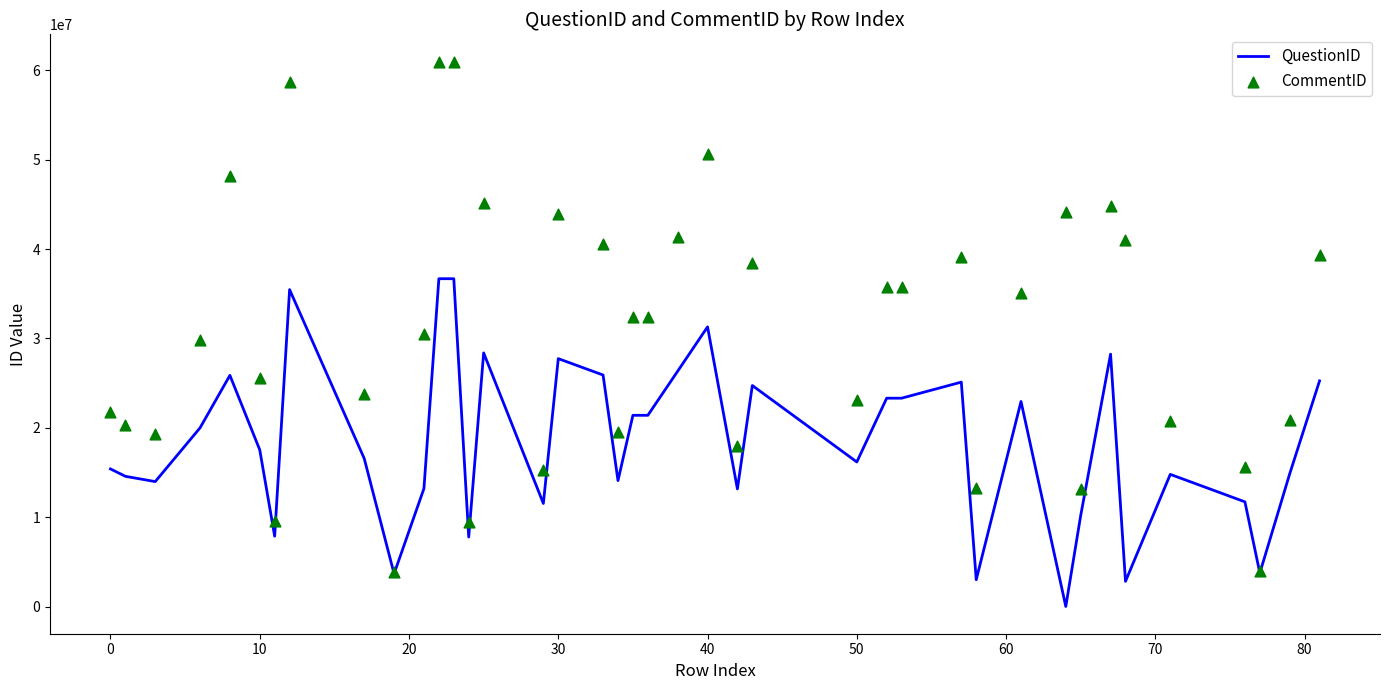

Which series has the largest Y range (max minus min)?

CommentID